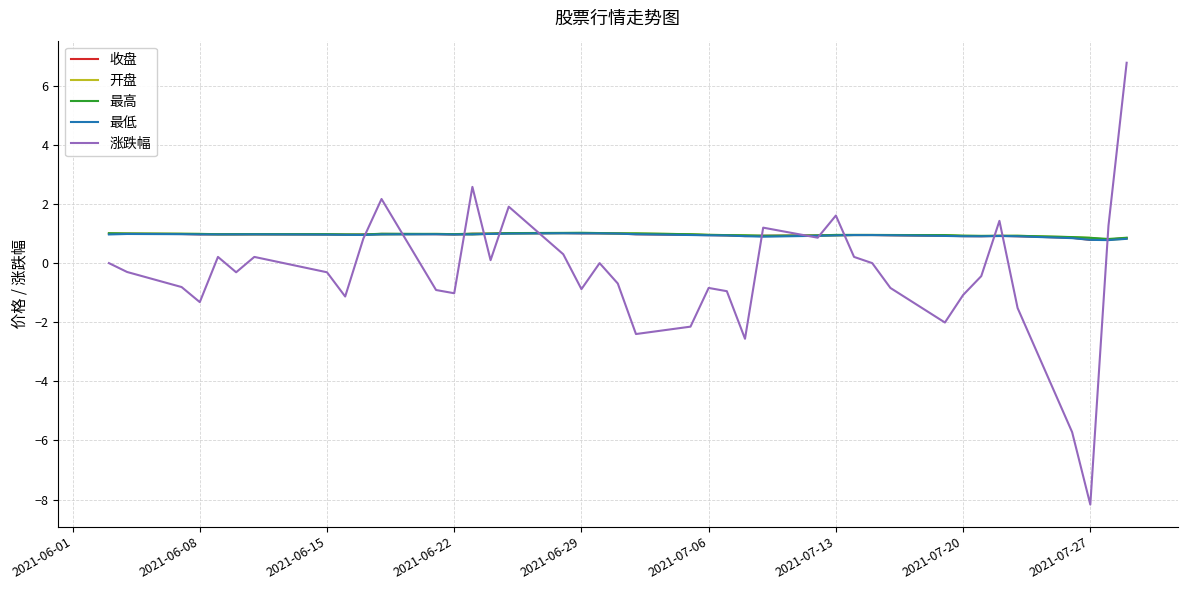

Which series has the largest range (max minus min)?

涨跌幅